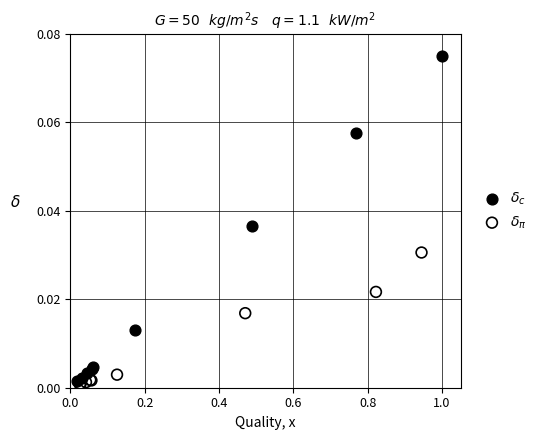

Which series reaches the minimum Y coordinate?

$\delta_\pi$